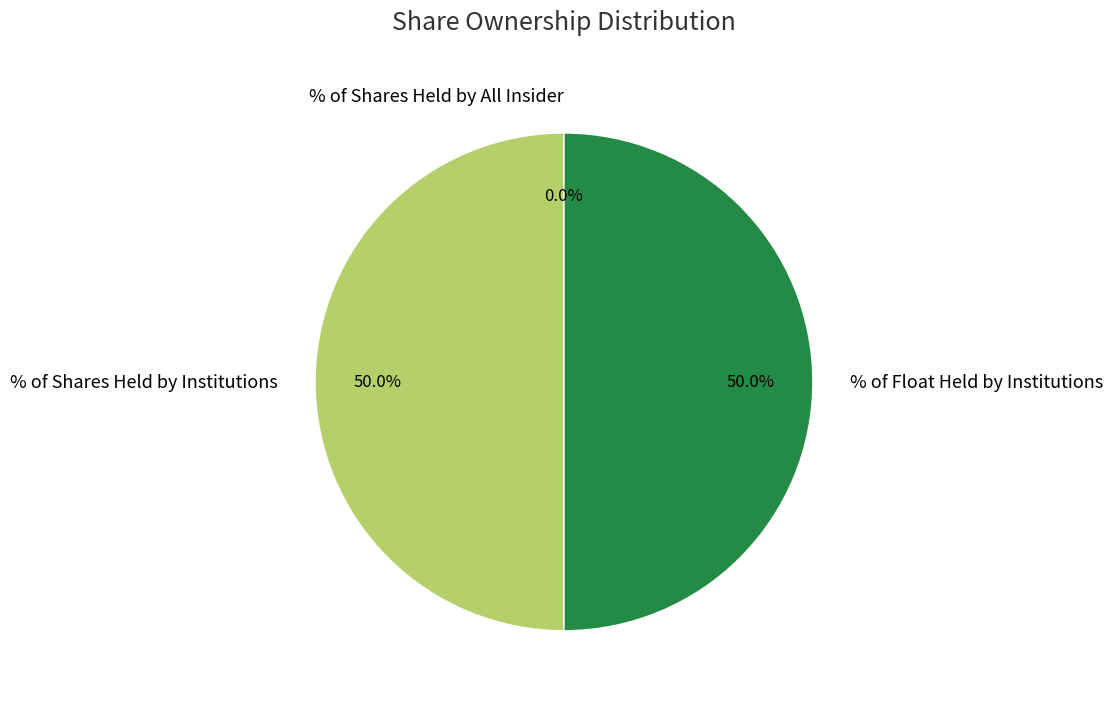

Combined, do % of Shares Held by All Insider and % of Float Held by Institutions account for over 50%?

No